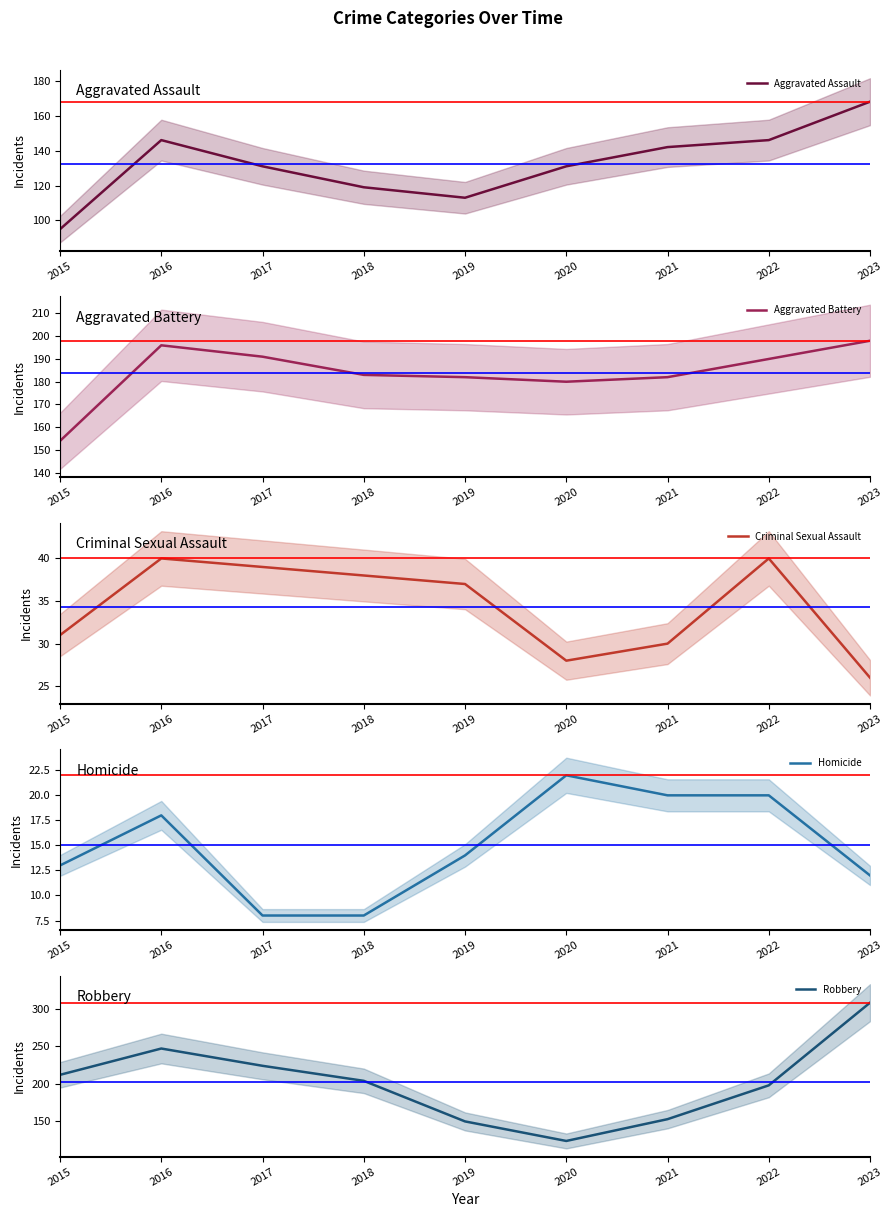

What is the lowest value of the Aggravated Battery series?

154